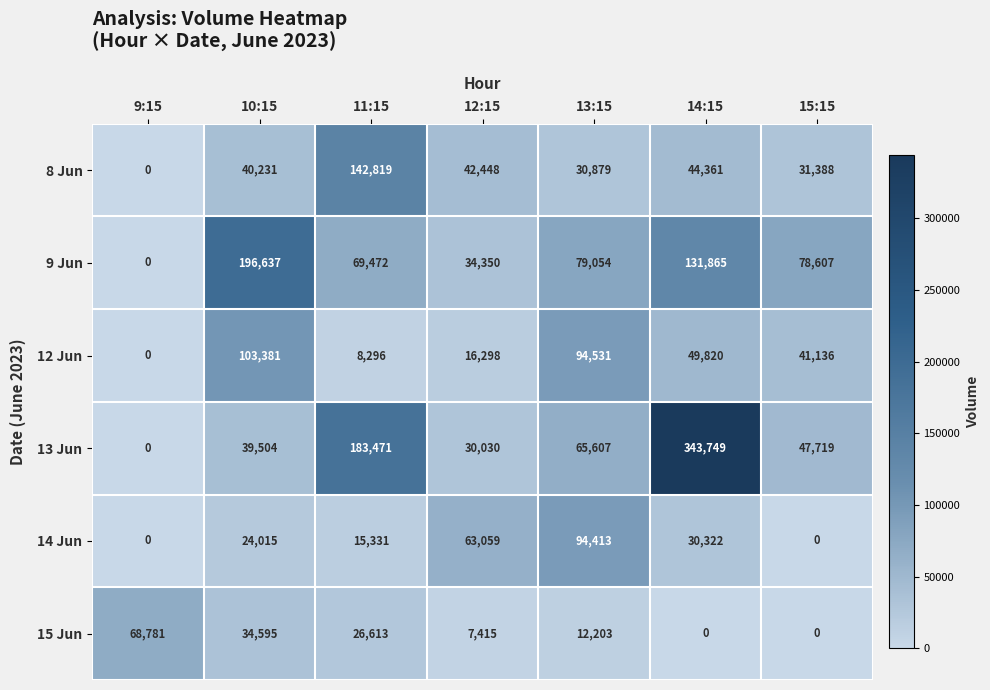

How many positive values does the 13 Jun series have?

6